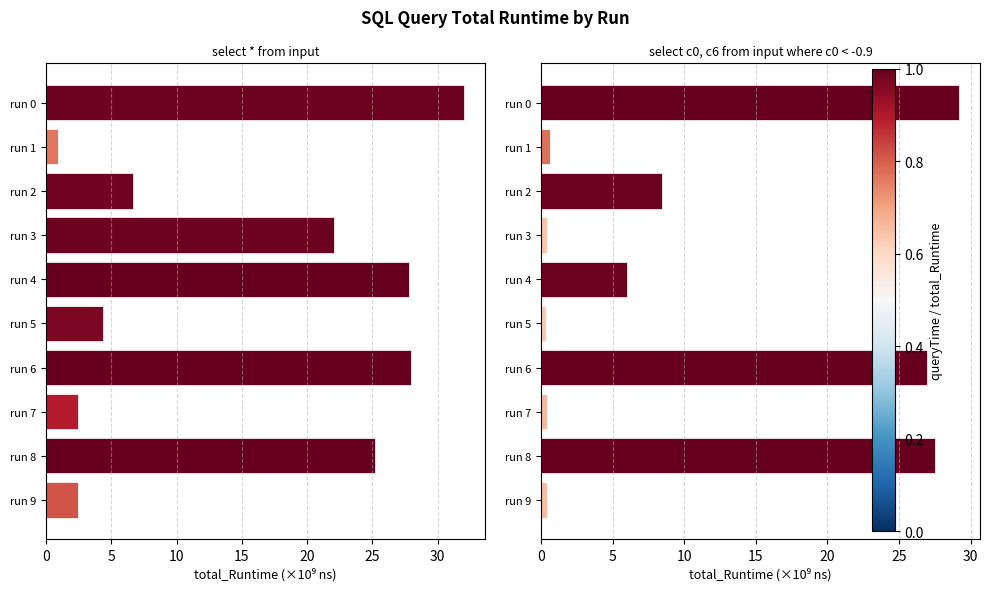

Rank the series at 35 from highest to lowest value.

select * from input, select c0, c6 ...